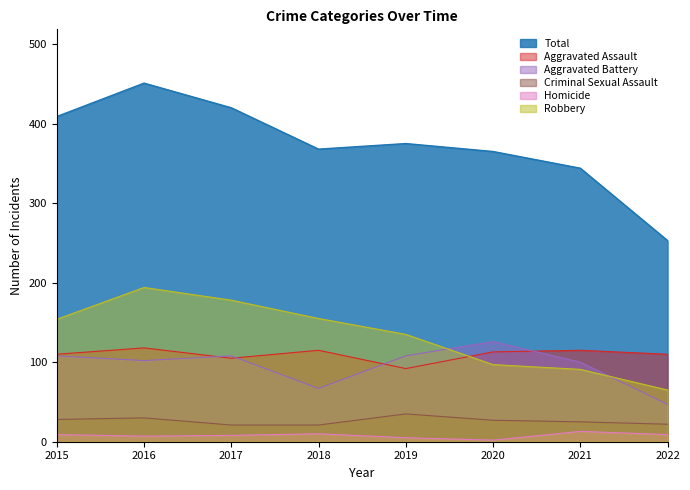

Which series has the largest total across all categories?

Total